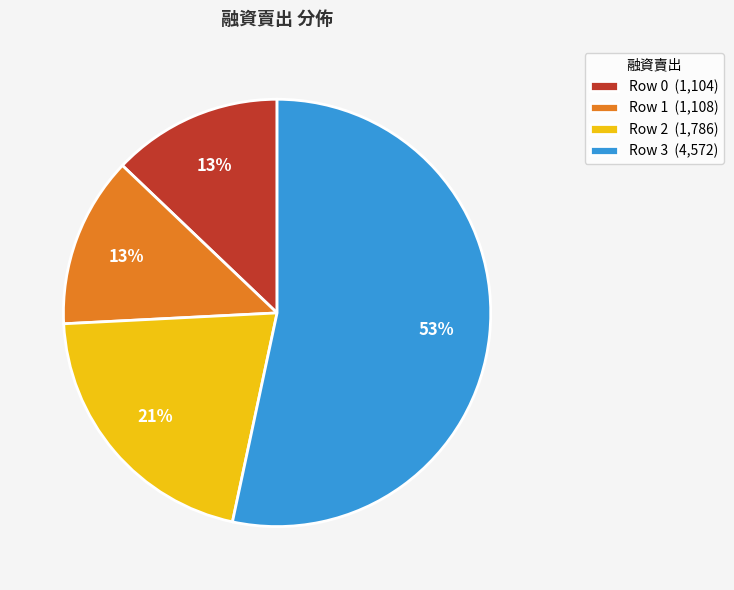

Combined, do Row 2 (1,786) and Row 1 (1,108) account for over 50%?

No